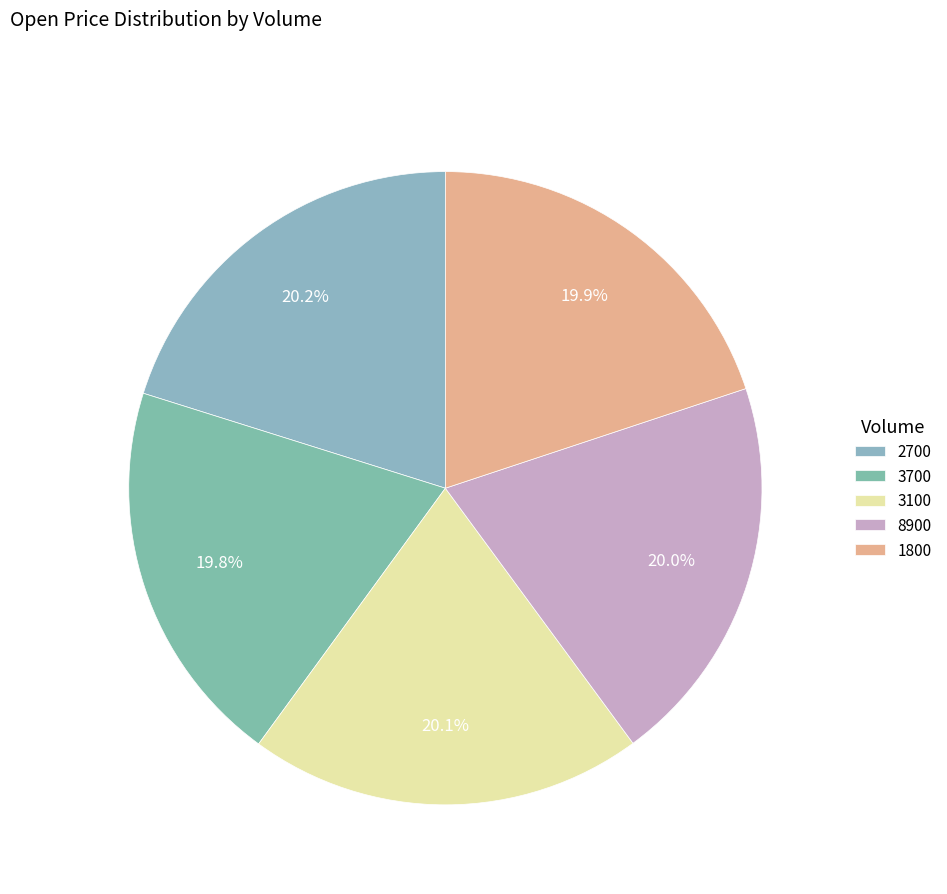

Does 1800 represent more than half of the total?

No